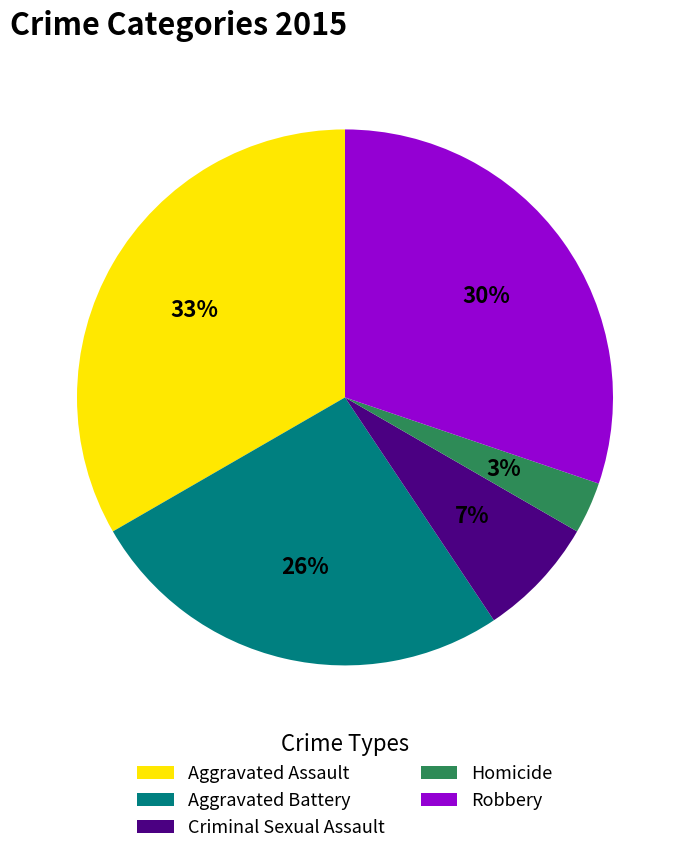

Rank the categories by value from lowest to highest.

Homicide, Criminal Sexual Assault, Aggravated Battery, Robbery, Aggravated Assault